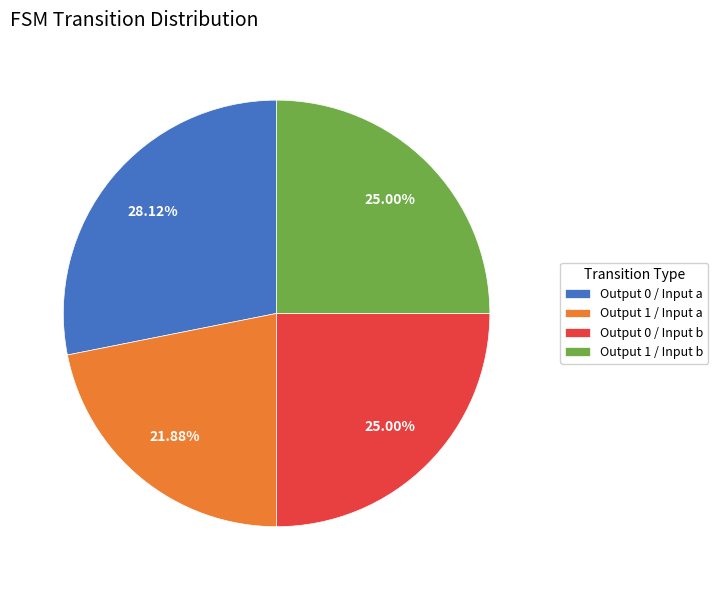

To the nearest percent, what is the difference between the largest and smallest slice percentages?

6%